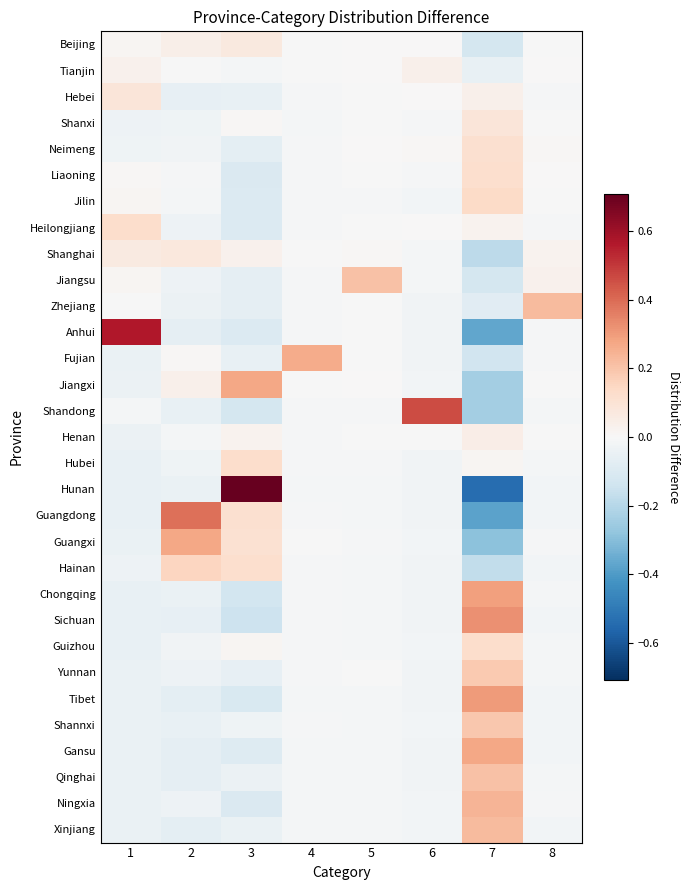

How many data points does each series have?

8